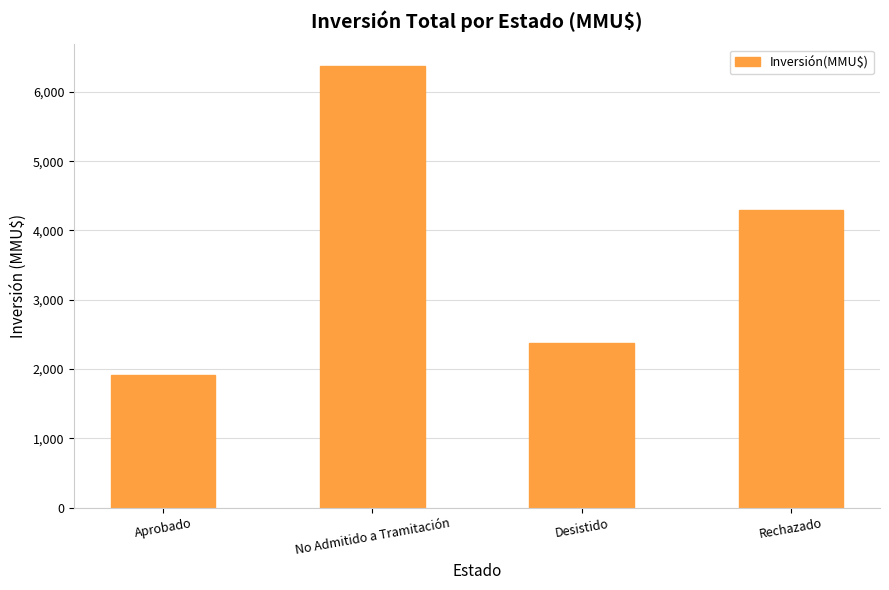

How many distinct data groups are displayed?

1